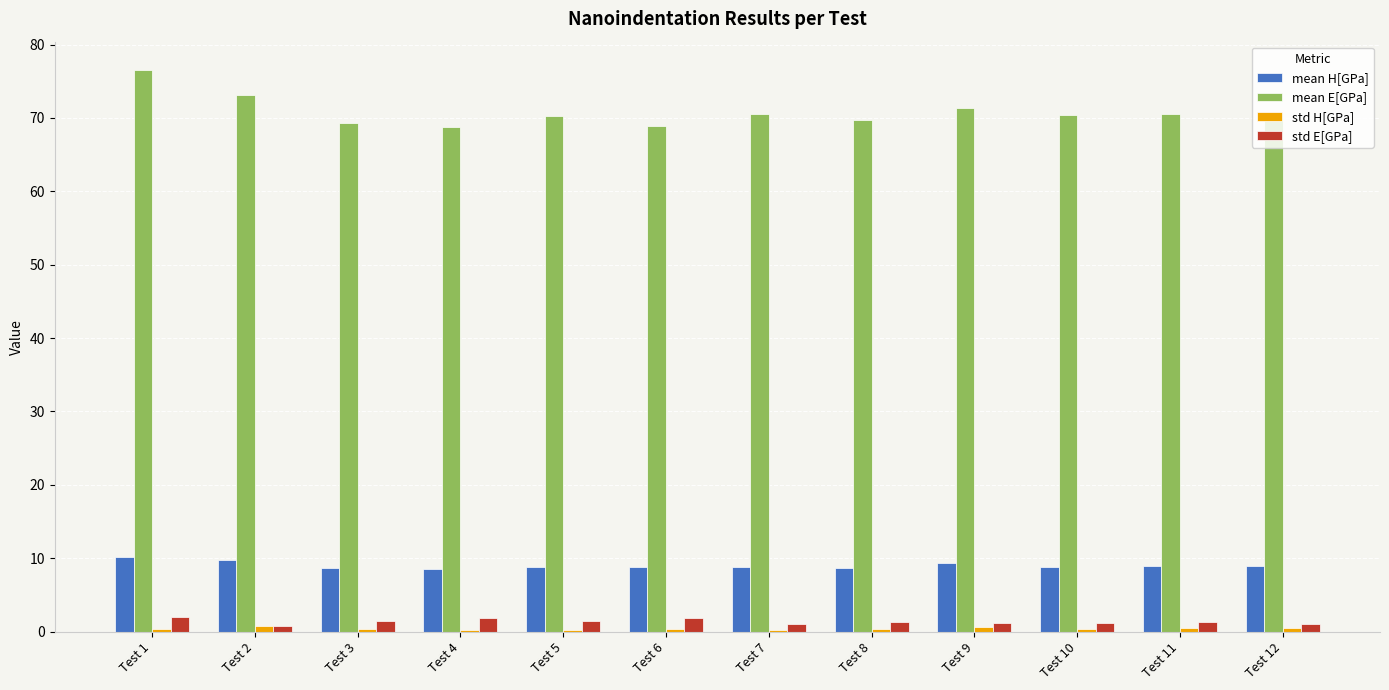

Which series has the largest total across all categories?

mean E[GPa]